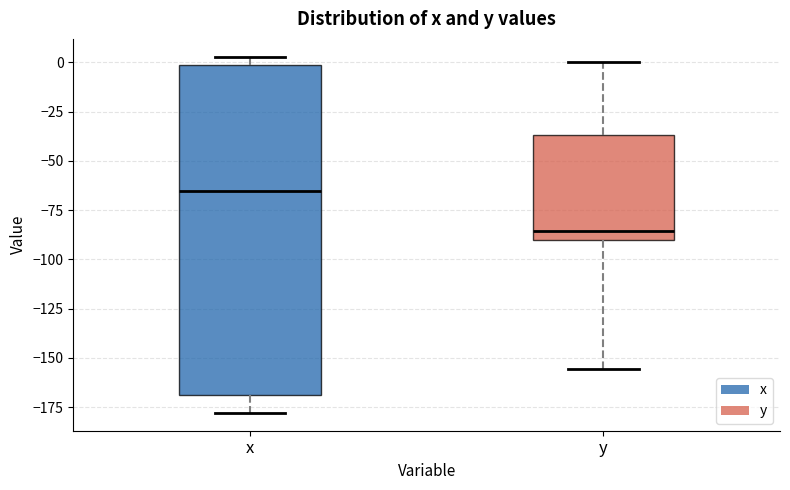

Reading left to right, read every box against the y-axis: the position of its median line, the range the box covers, and the ends of its whiskers. The values are not printed on the chart, so give them approximately, as read against the axis.

x: median -65, box -170 to 0, whiskers -180 to 5
y: median -85, box -90 to -35, whiskers -155 to 0